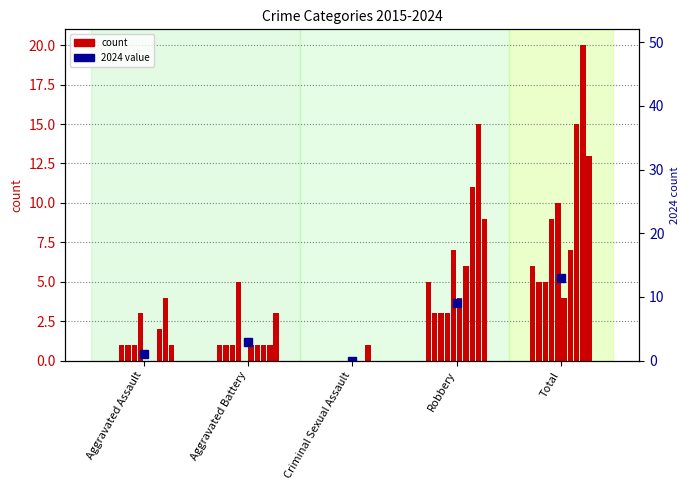

Which label corresponds to the largest value in the chart?

Total